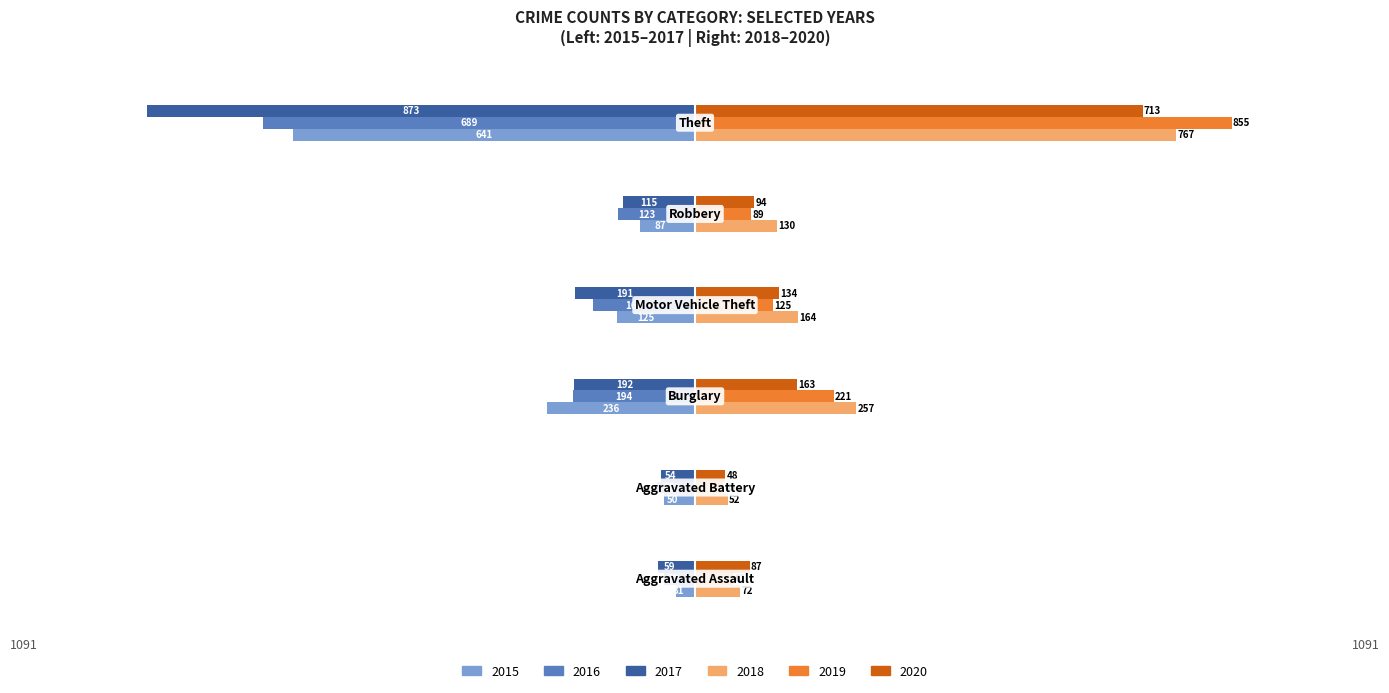

How many values in the 2018 series are below 164?

3